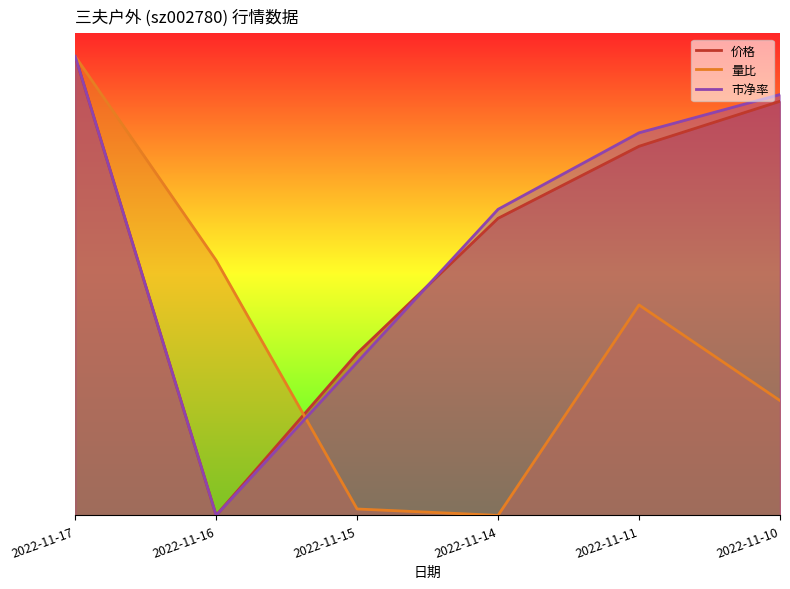

Which series changed the most between 2022-11-17 and 2022-11-15?

量比